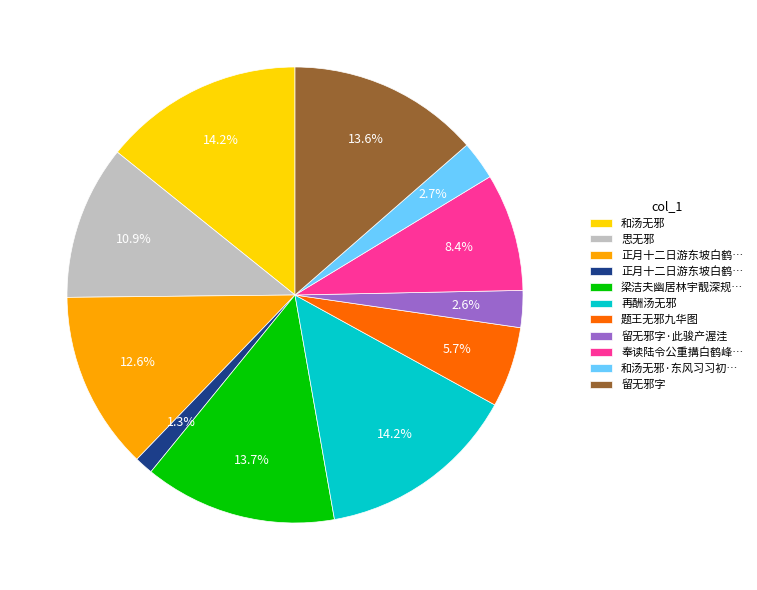

Does any single category account for the majority?

No